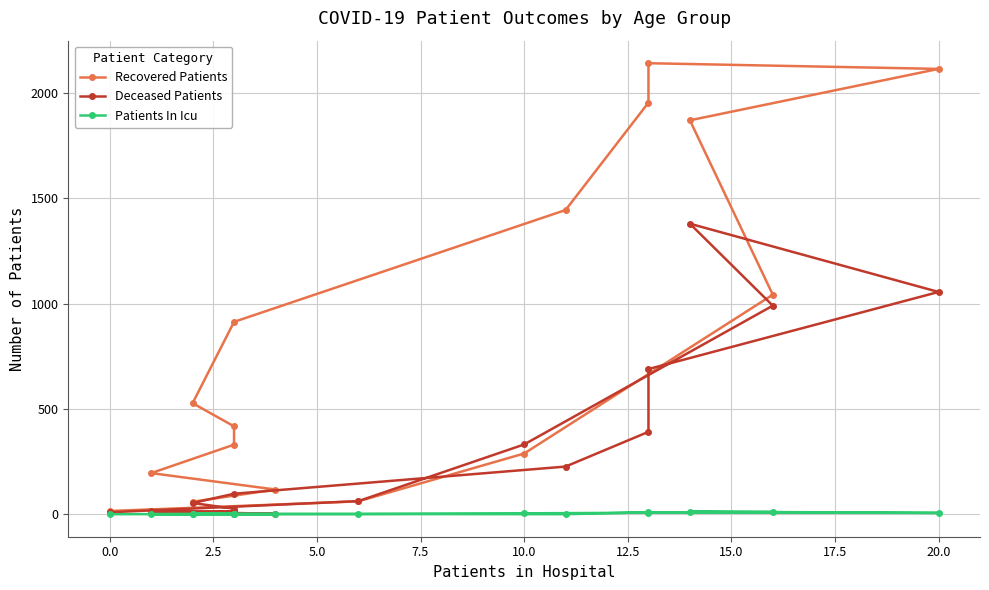

Where does the Patients In Icu series first go above 1?

7.5